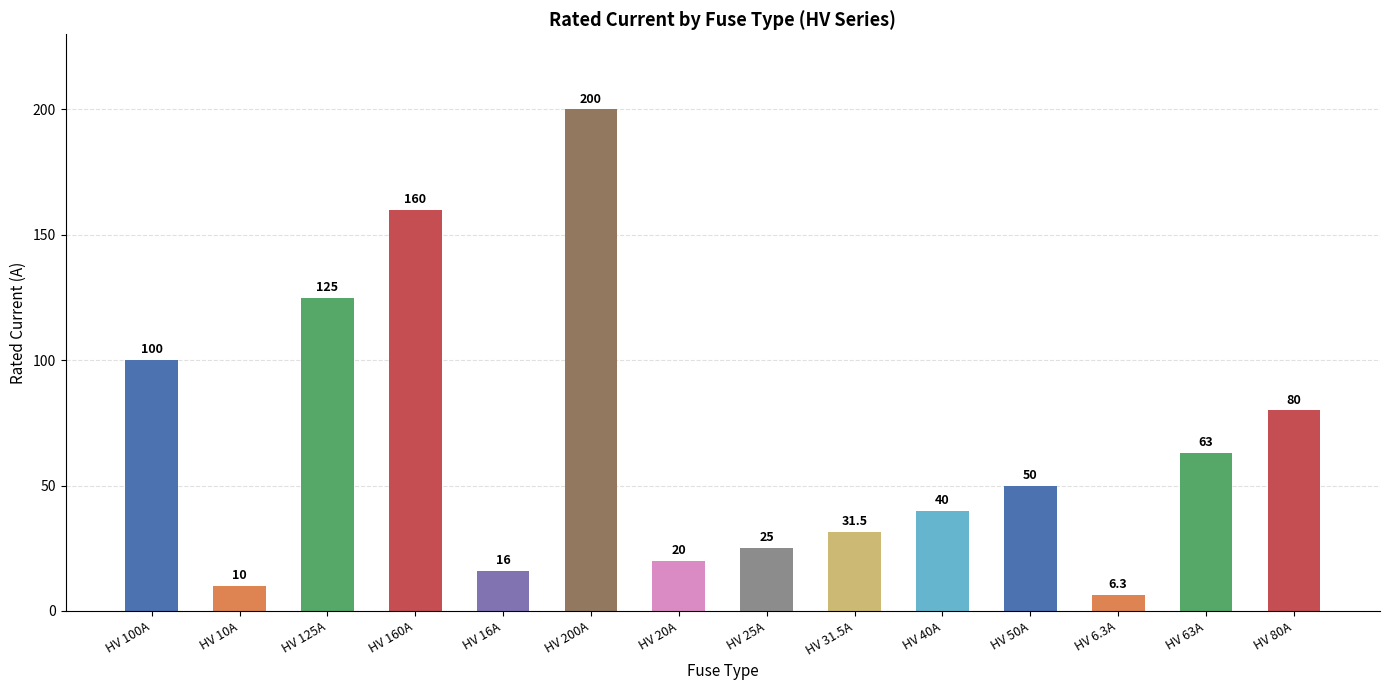

Which category has the highest value across all series?

HV 200A